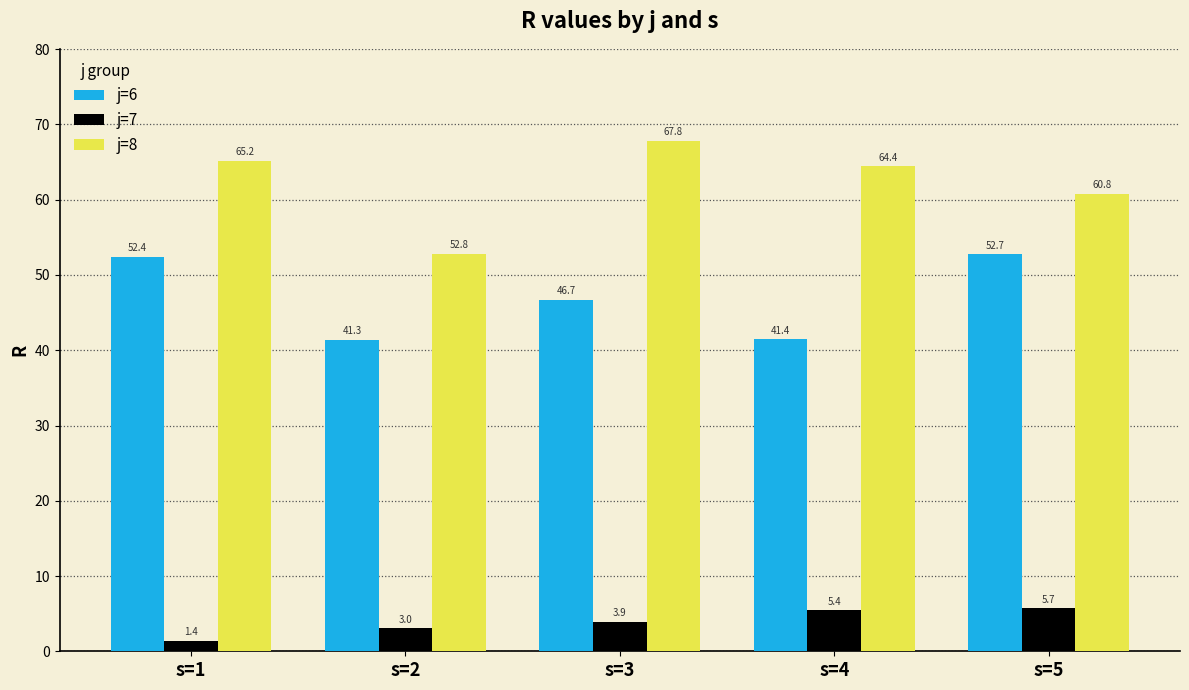

How many groups of bars are there?

5